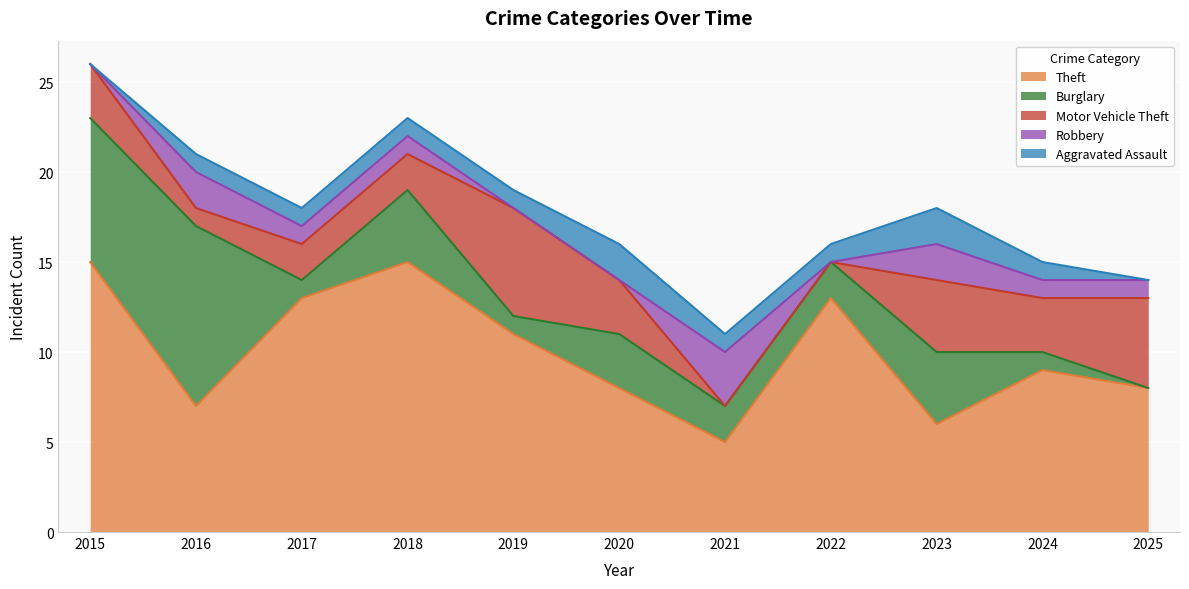

What is the greatest value displayed?

15